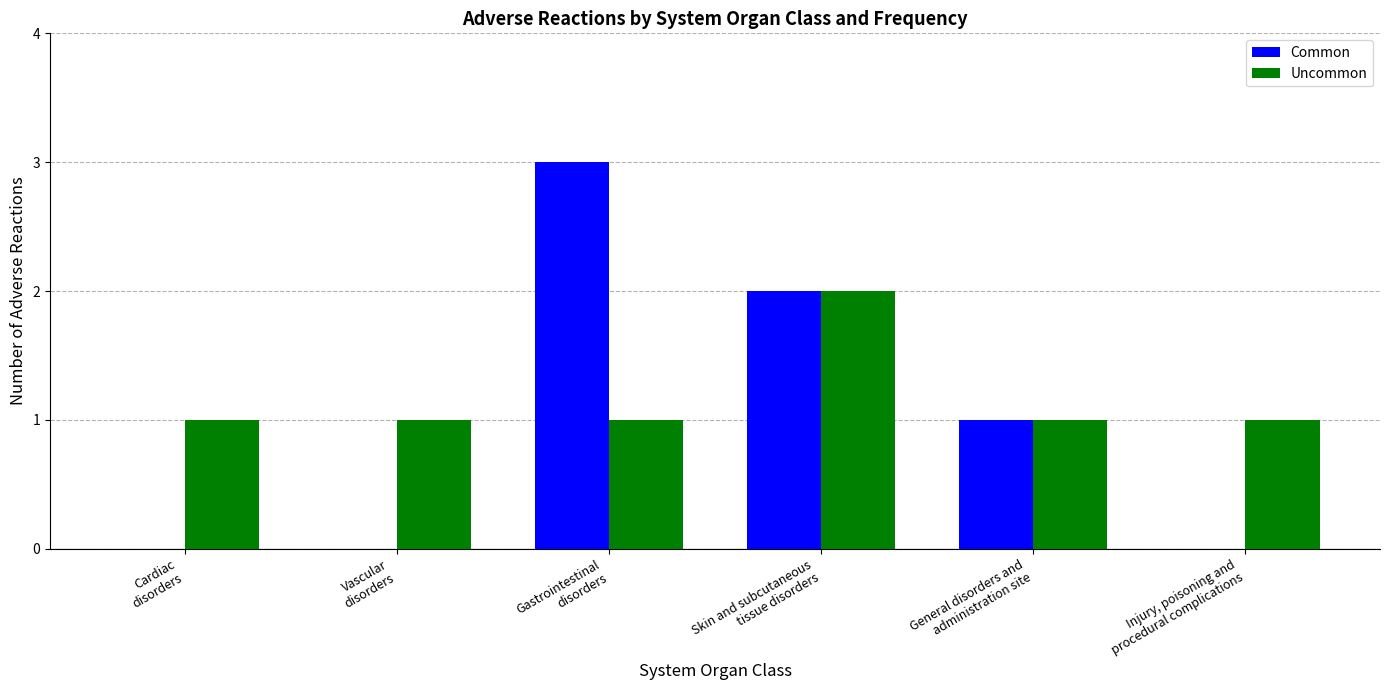

How many groups of bars are there?

6